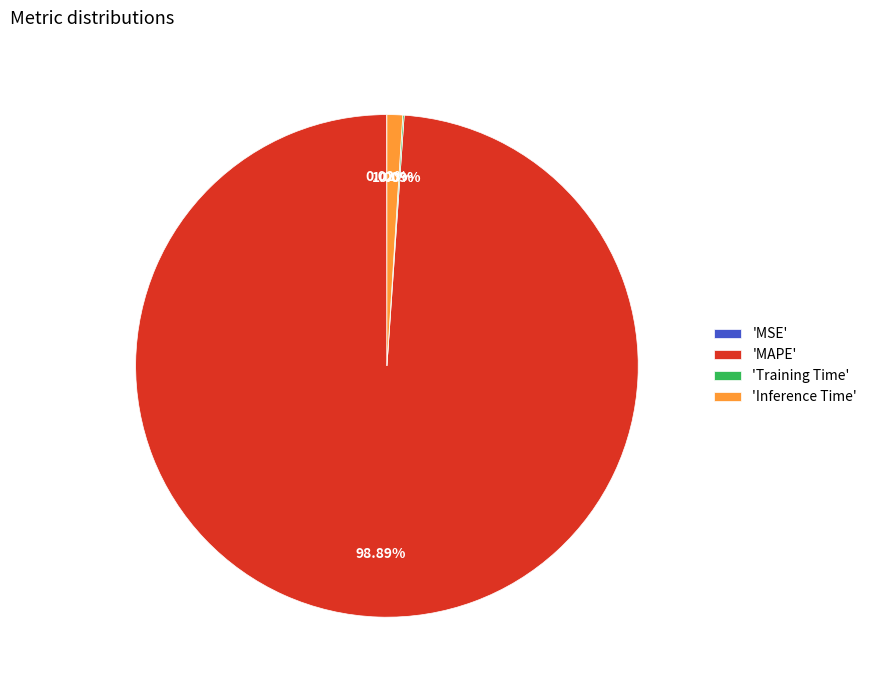

Is there any slice that represents more than half of the pie?

Yes